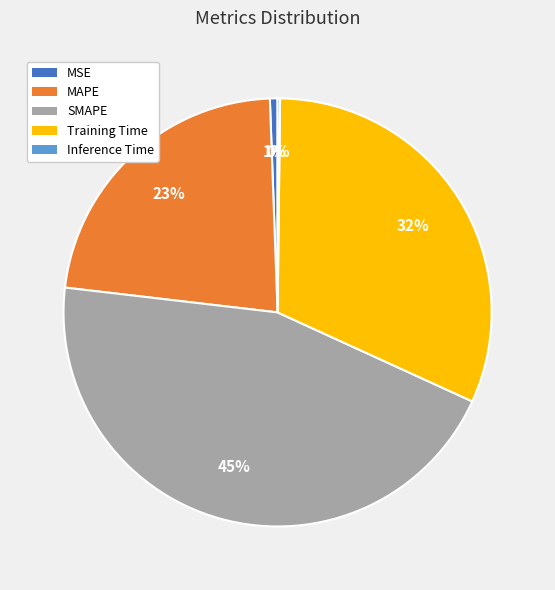

To the nearest percent, what is the difference between the largest and smallest slice percentages?

45%